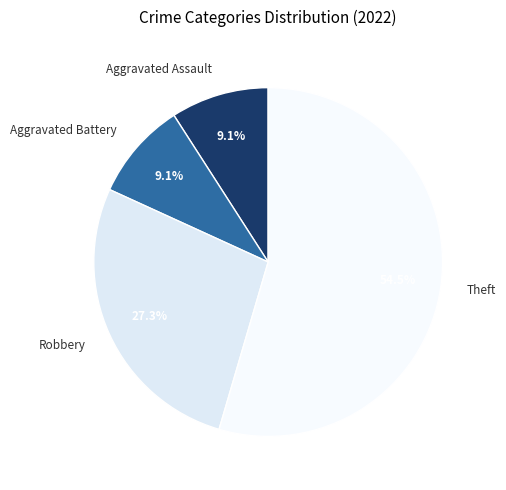

To the nearest percent, what percentage of the pie is Aggravated Assault?

9%